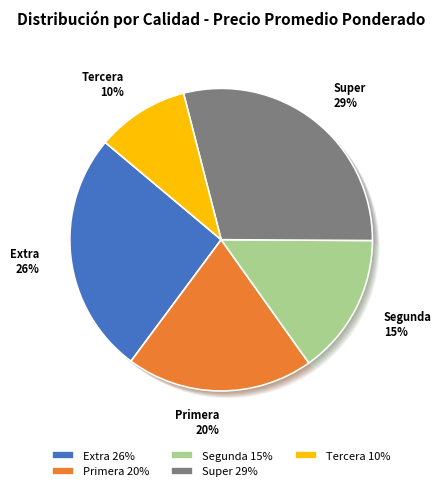

To the nearest percent, what is the combined percentage of Segunda and Super?

44%